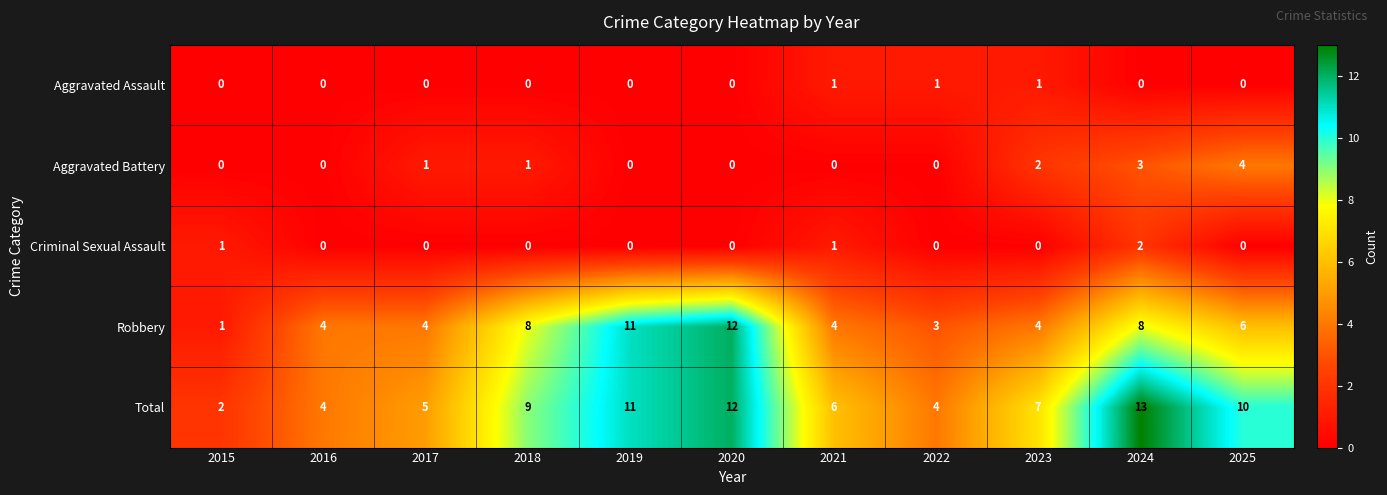

Count the number of categories in the chart.

11